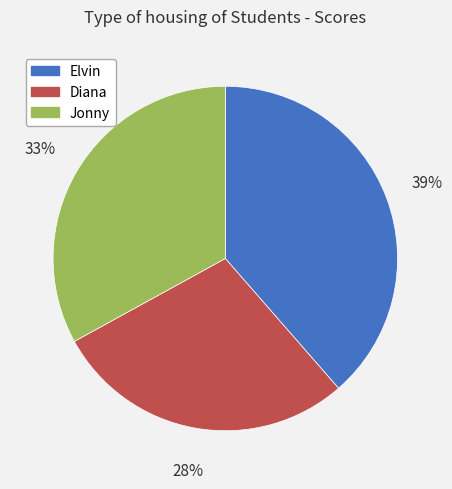

To the nearest percent, what is the combined percentage of Elvin and Diana?

67%